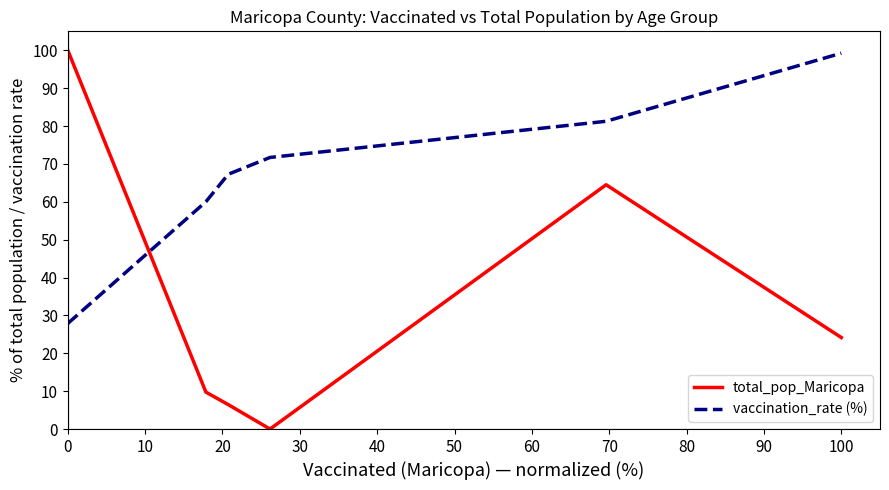

Is this an area chart (filled region under the line)?

No